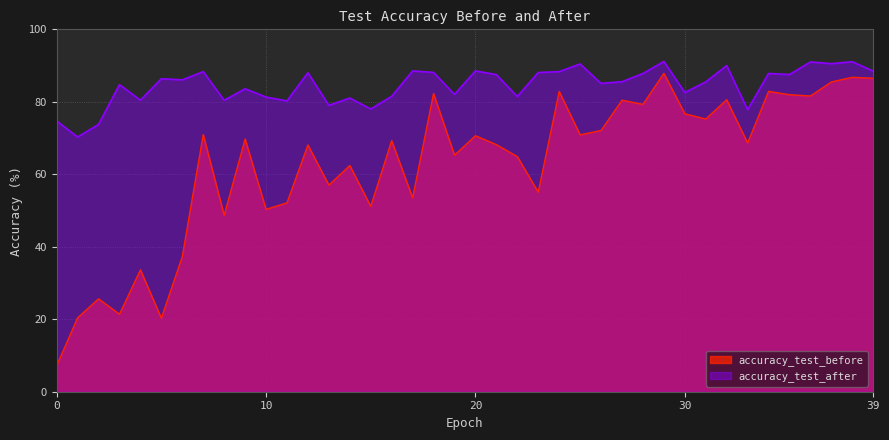

True or false: accuracy_test_before and accuracy_test_after cross at least once.

False